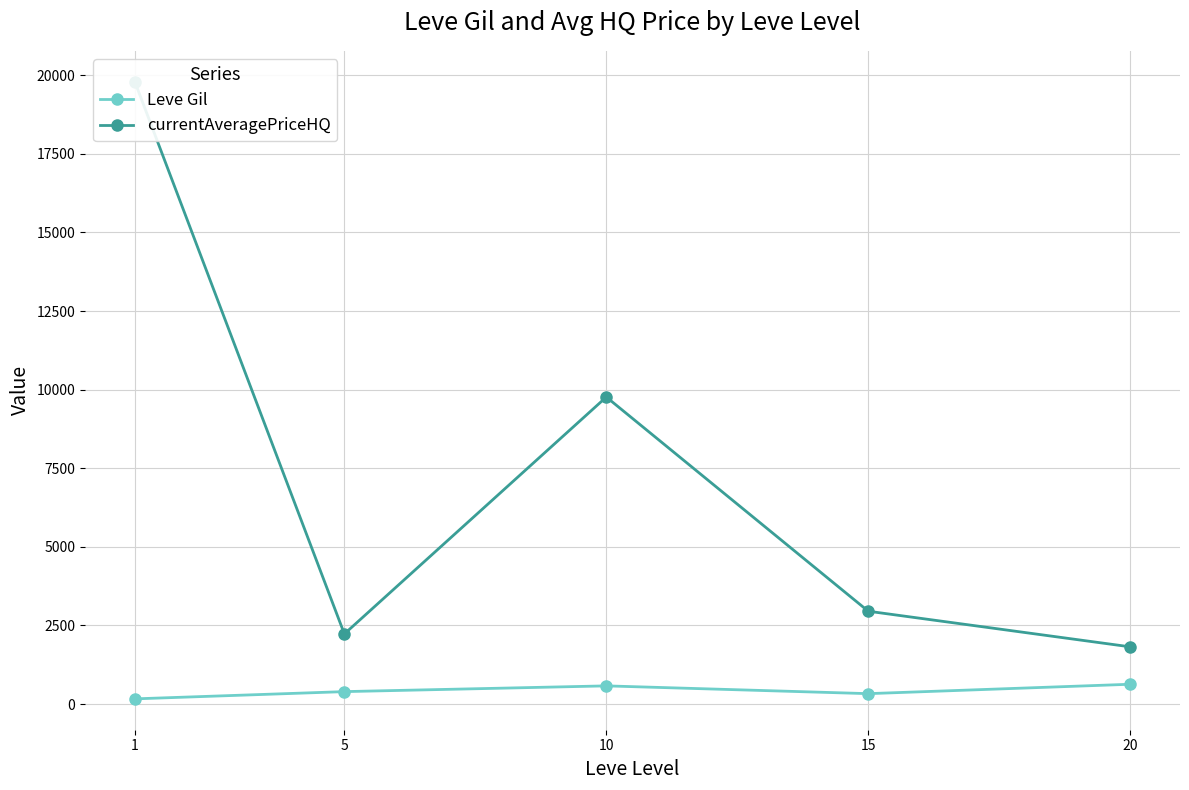

What is the smallest value displayed?

163.5